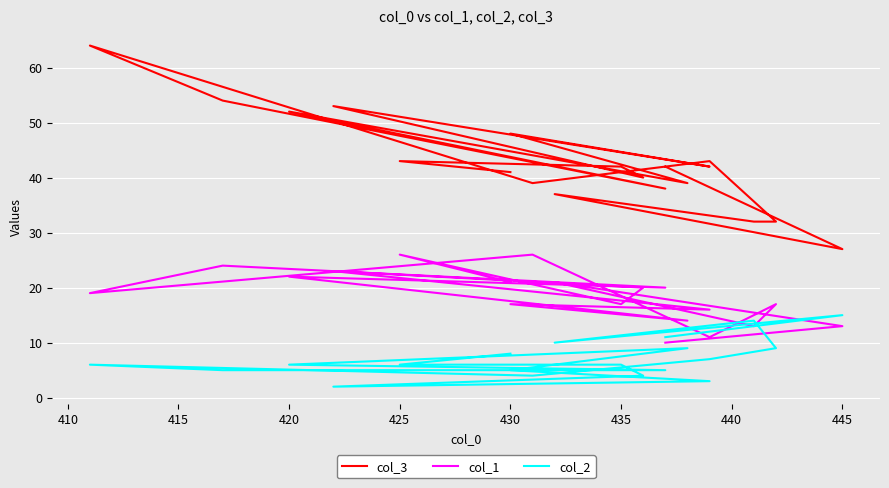

Reading left to right, transcribe all the data shown in this chart.

col_3: 42	27	37	32	32	43	39	64	54	38	52	39	48	42	53	40	42	43	41
col_1: 10	13	21	13	17	11	26	19	24	20	22	14	17	16	23	20	17	26	21
col_2: 11	15	10	14	9	7	4	6	5	5	6	9	5	3	2	4	6	6	8